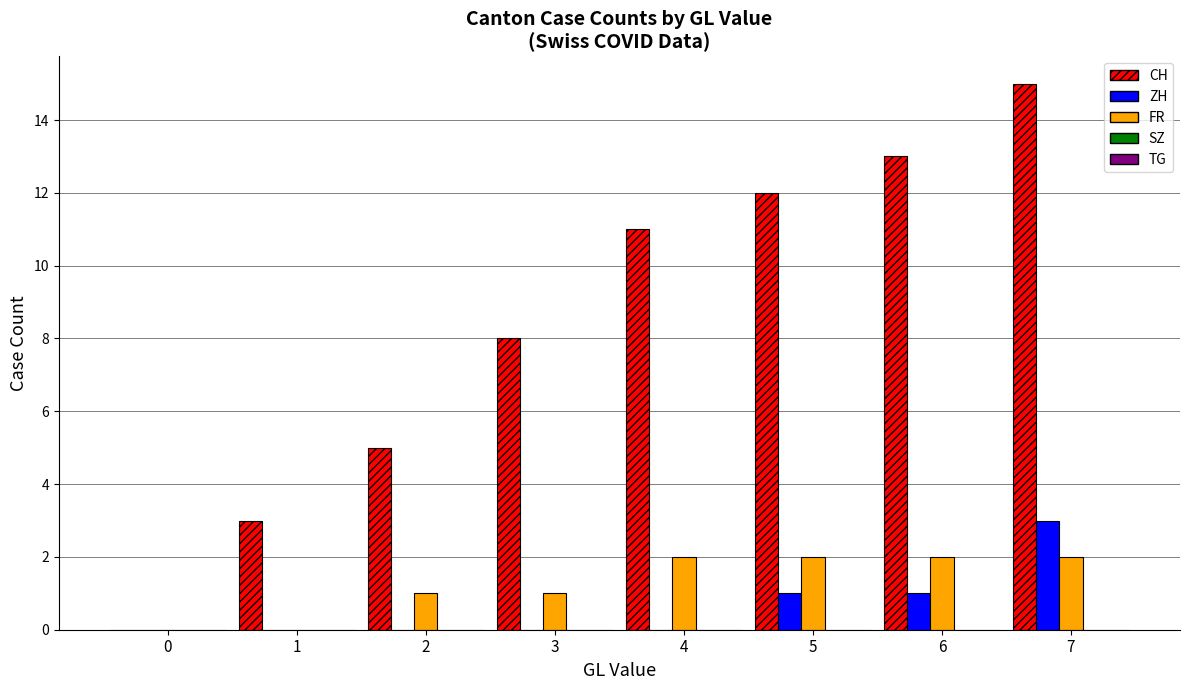

The value of ZH at 3 is -1. True or false?

False